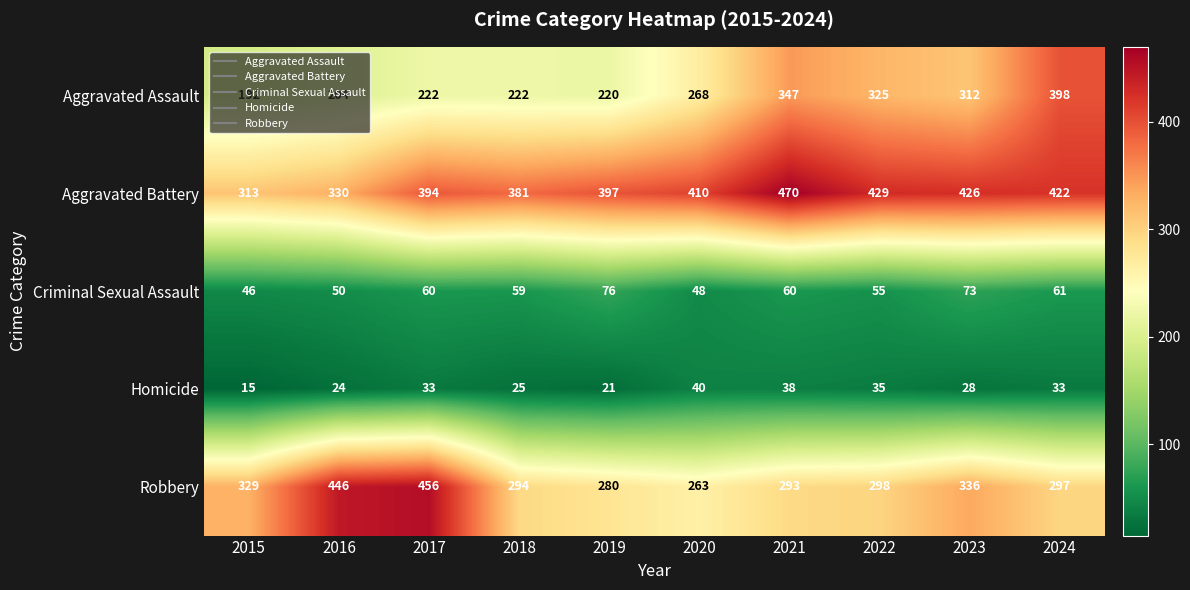

True or false: Criminal Sexual Assault has a value of 29 at 2016.

False